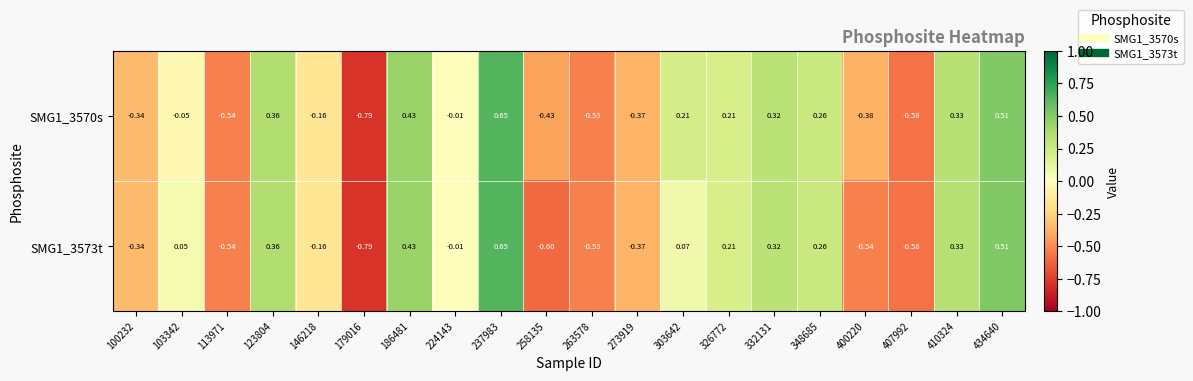

How many values in SMG1_3573t are above zero?

10